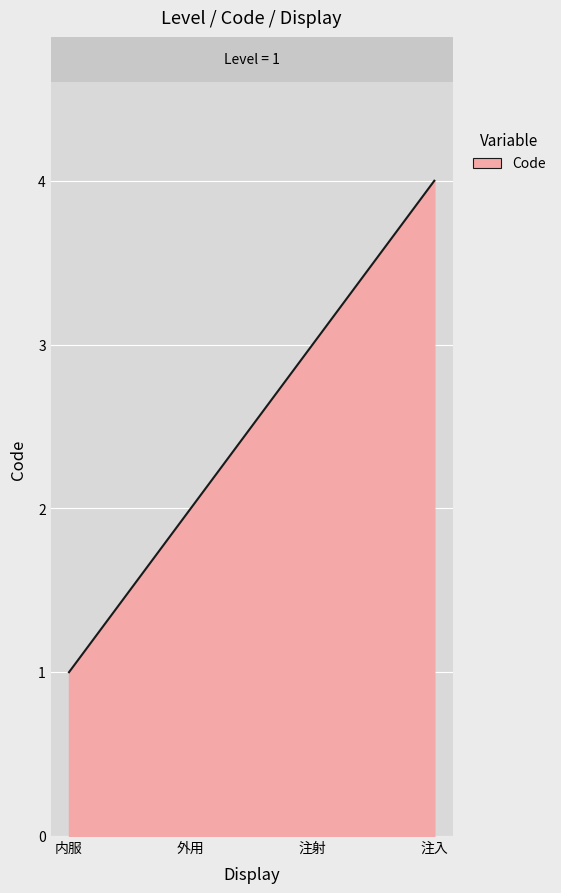

How many values are below 3?

2